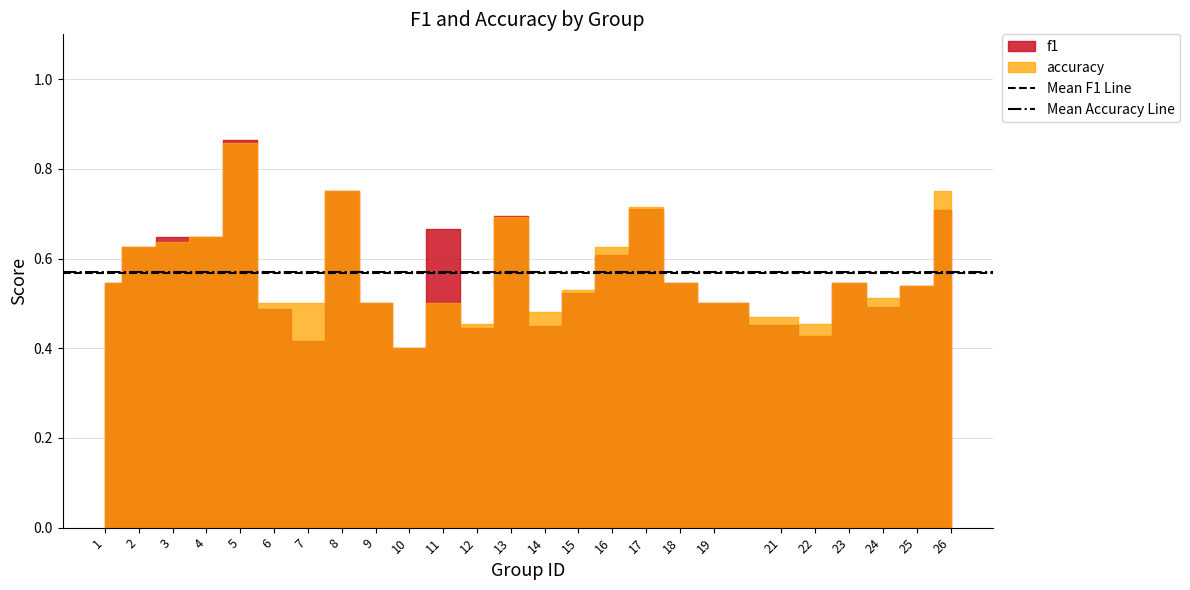

Is the value of Mean Accuracy Line at 1 greater than the value of Mean F1 Line at 1?

Yes